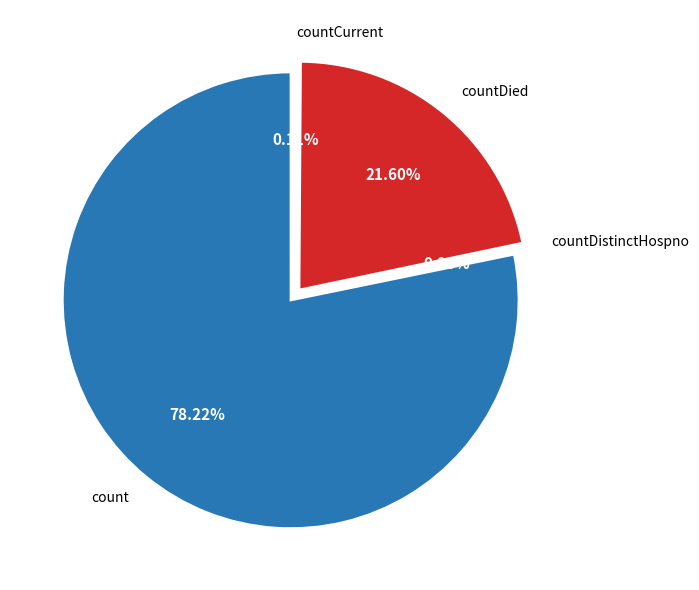

What is the largest slice in the pie chart?

count